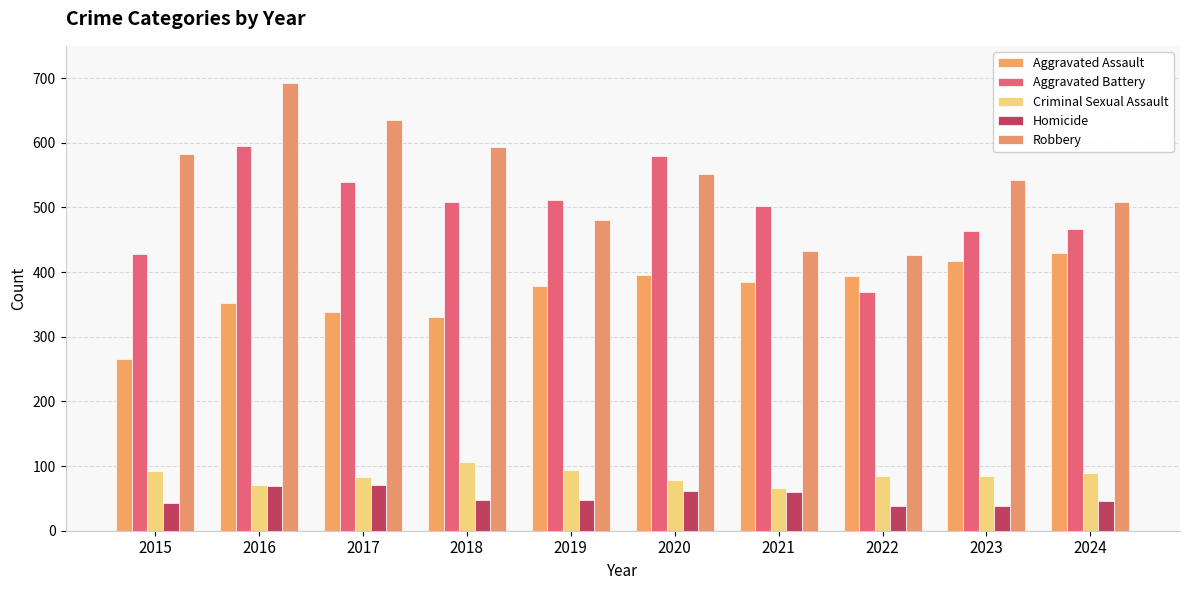

How many groups of bars are there?

10